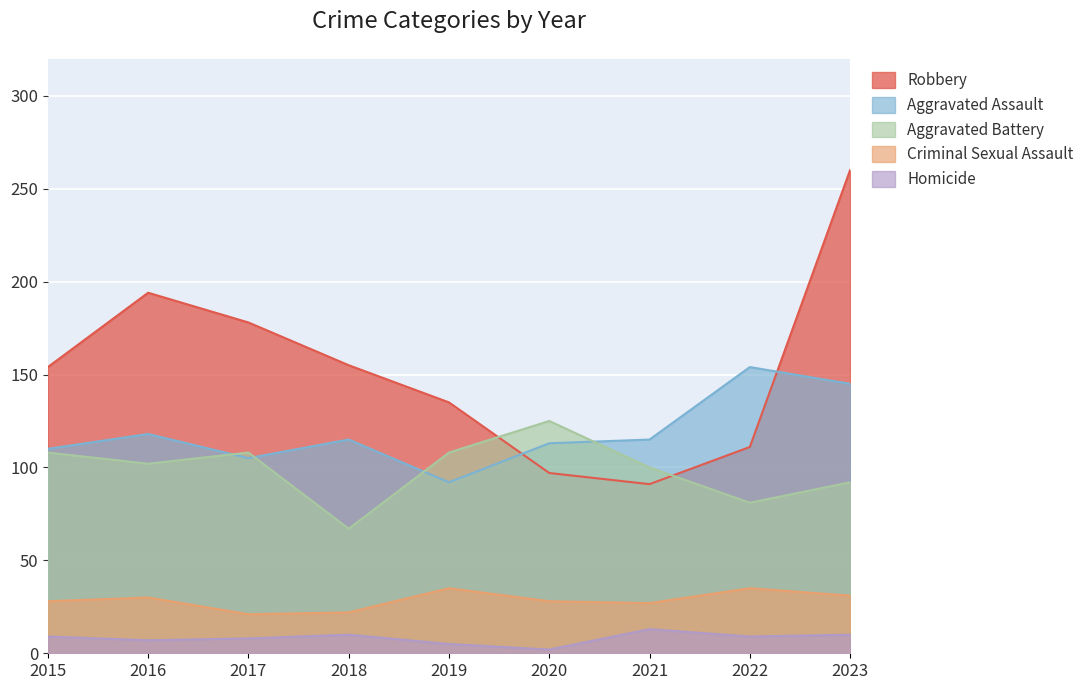

What is the approximate value of Aggravated Battery at 2022, to the nearest 10?

80